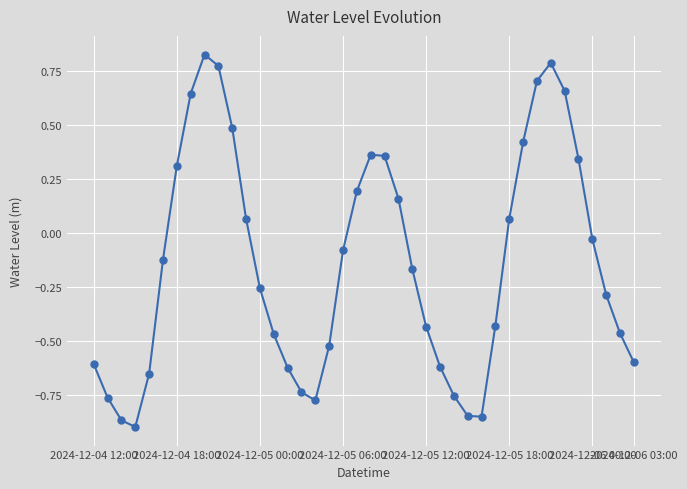

How many interior local valleys (lower than both neighbors) does the data have?

3